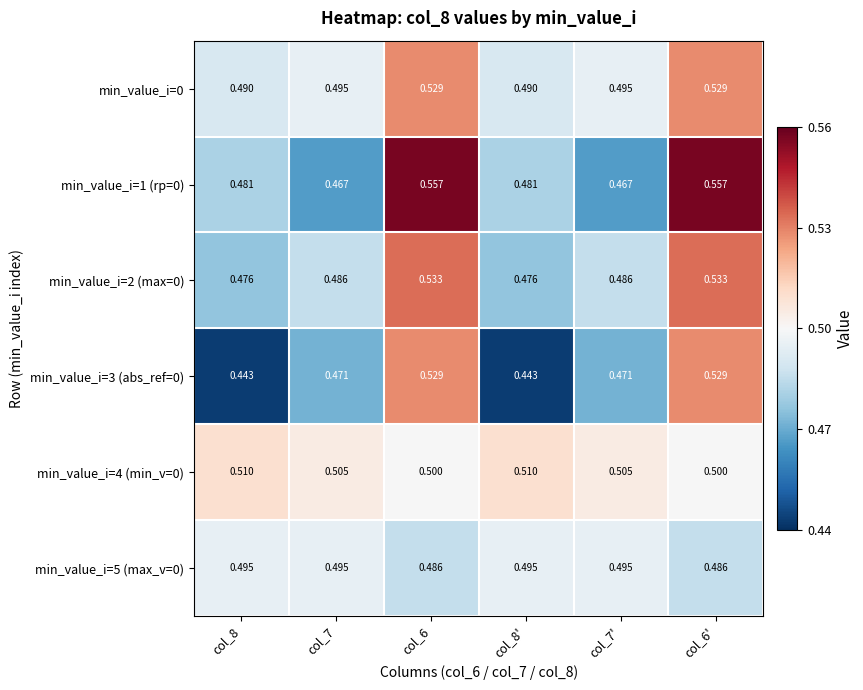

Is the value of min_value_i=0 at col_7 greater than the value of min_value_i=3 (abs_ref=0) at col_8?

Yes